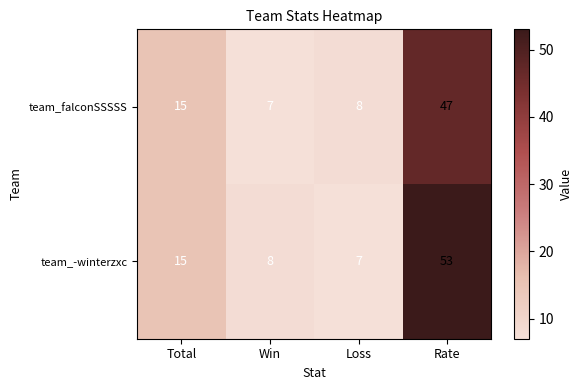

What is the difference between the team_falconSSSSS values at Rate and Win?

40